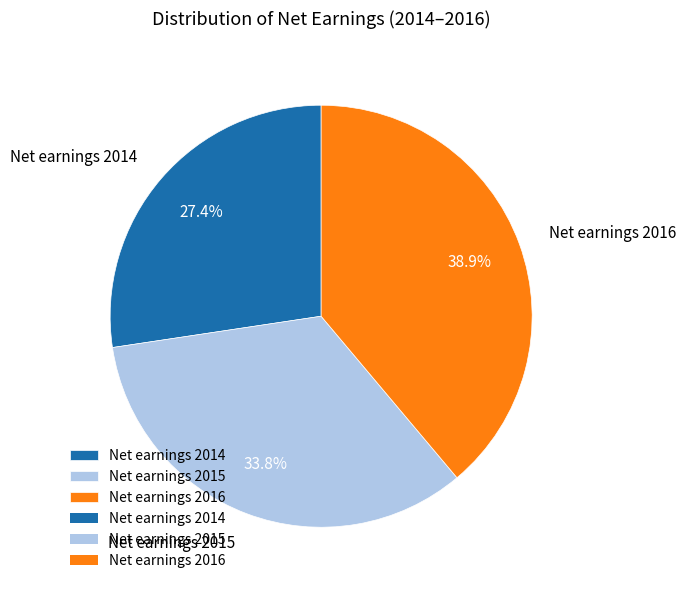

Approximately how many times larger is the value at Net earnings 2015 compared to Net earnings 2014?

1.2